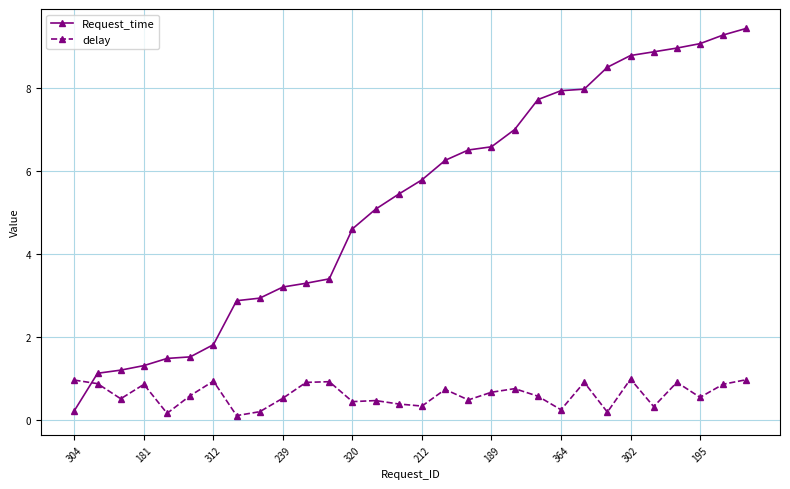

True or false: delay and Request_time intersect in this chart.

True